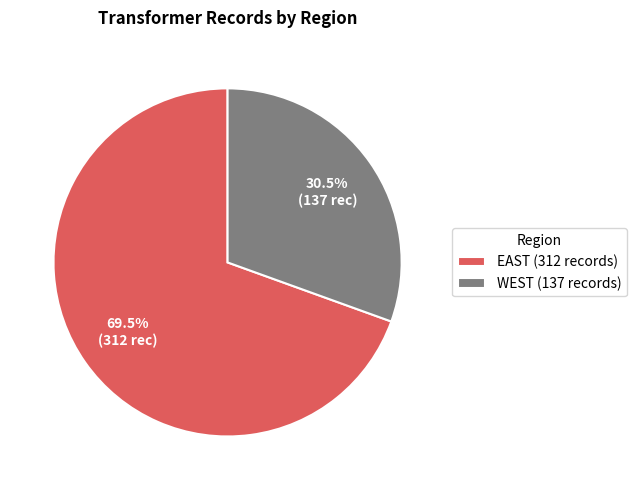

Combined, do WEST (137 records) and EAST (312 records) account for over 50%?

Yes